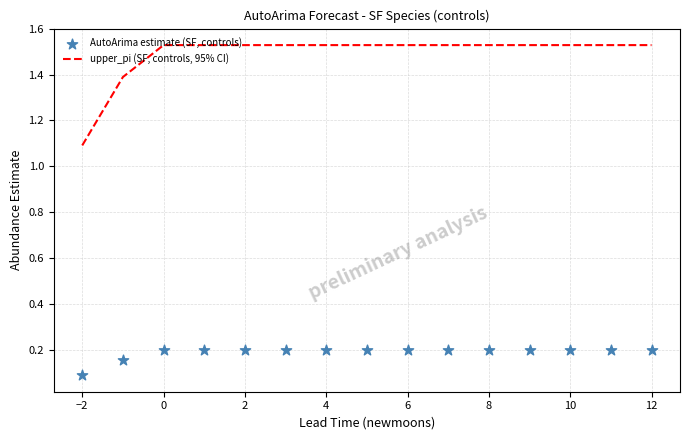

Which series has the largest total across all categories?

upper_pi (SF, controls, 95% CI)